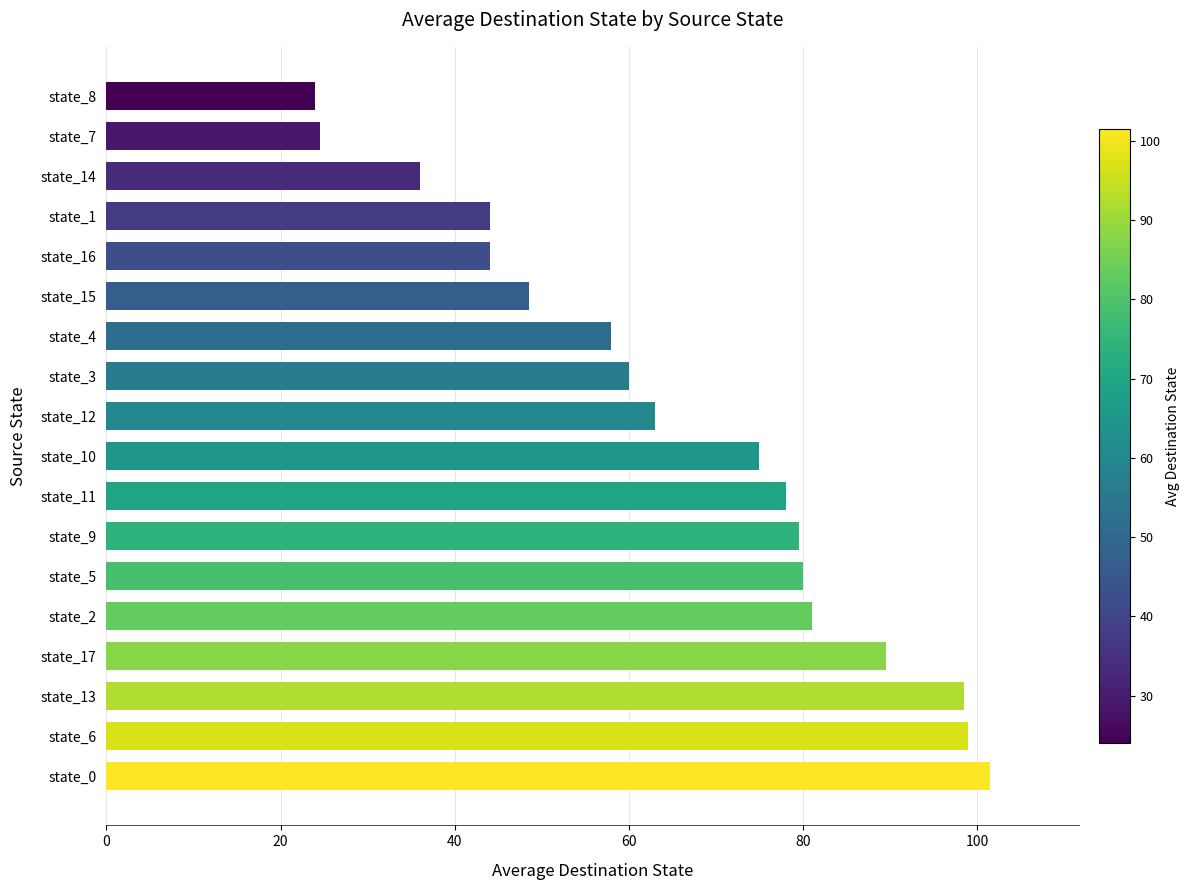

What is the maximum value shown in the chart?

101.5